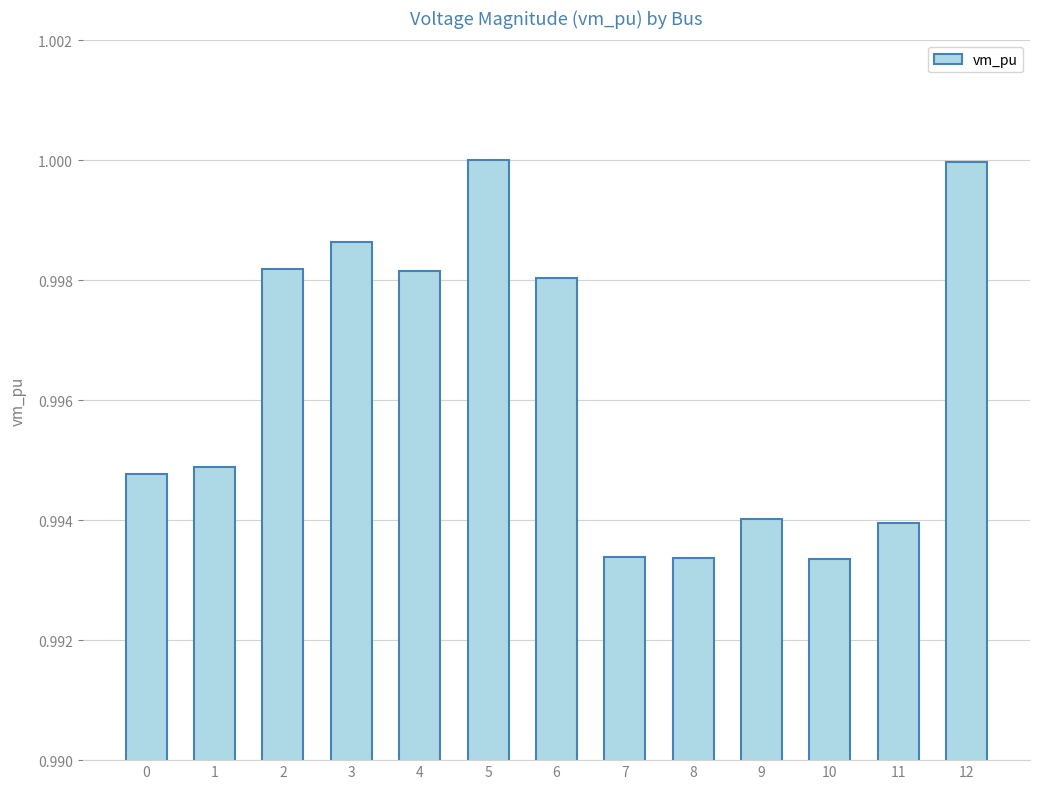

Which has a higher value, 4 or 8?

4